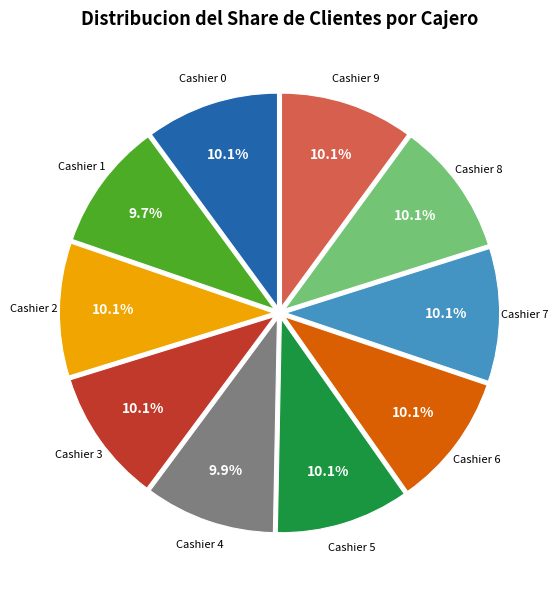

What percentage do Cashier 2 and Cashier 1 together represent?

19.7%